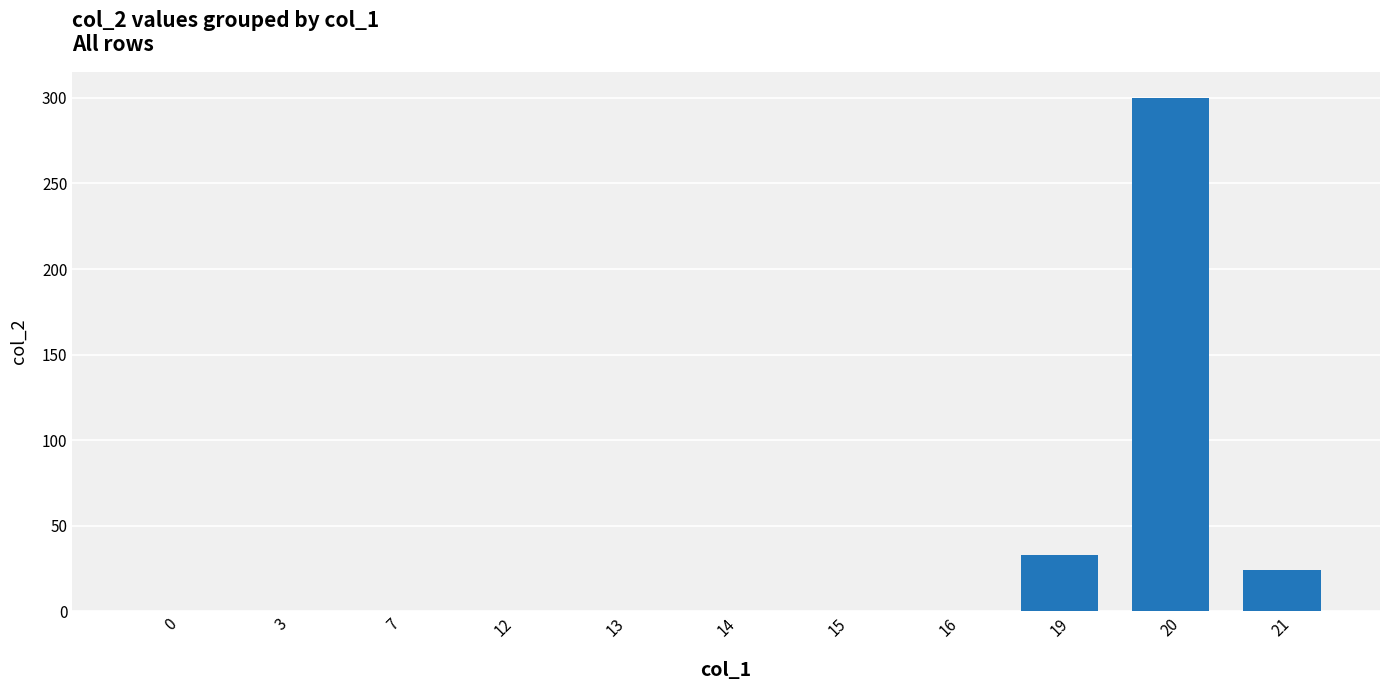

Count the number of categories in the chart.

11